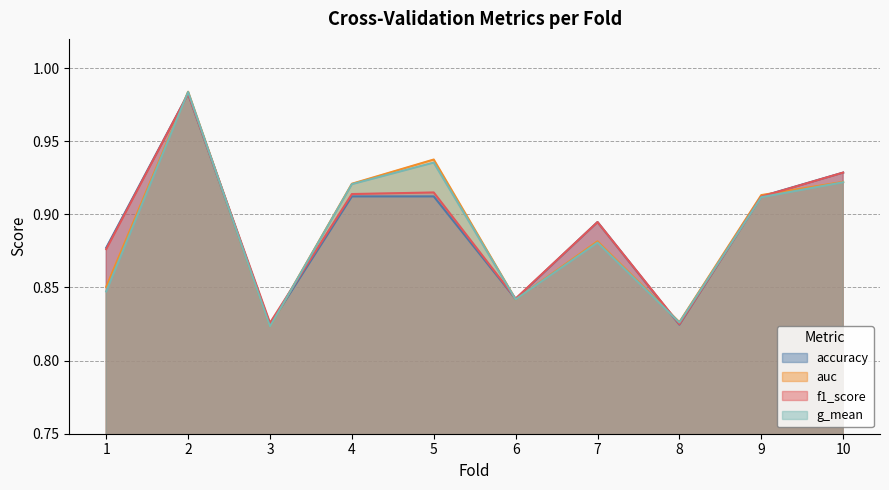

How many interior local valleys does the accuracy series have?

3